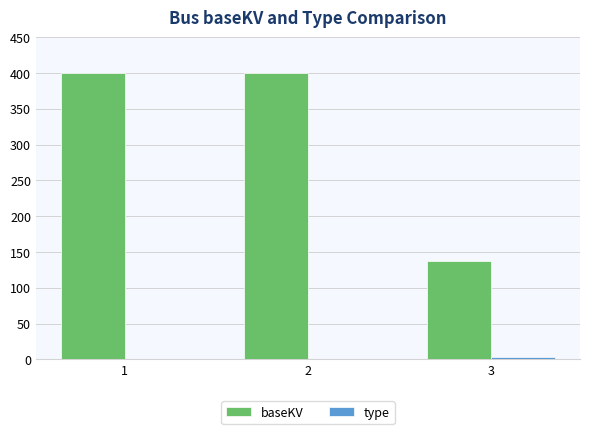

What is the sum of all baseKV values?

938